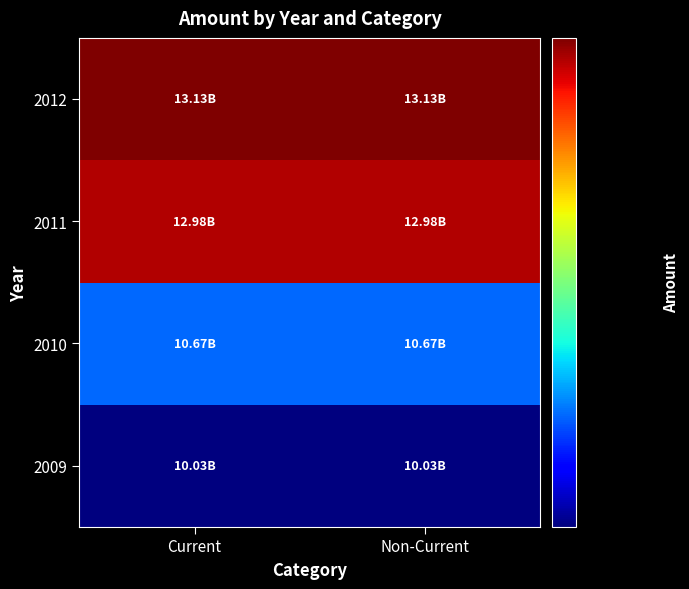

Reading left to right, transcribe all the data shown in this chart.

2009: Current=10027600000	Non-Current=10027600000
2010: Current=10669600000	Non-Current=10669600000
2011: Current=12982599999	Non-Current=12982599999
2012: Current=13134800000	Non-Current=13134800000